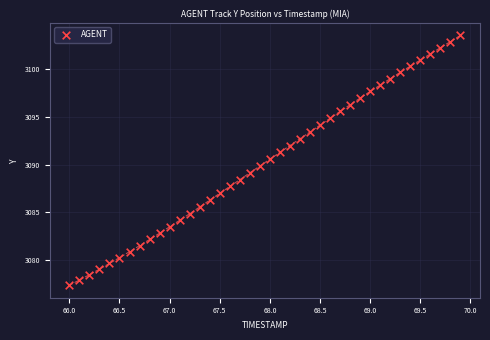

What is the range of Y values (max minus min)?

26.2